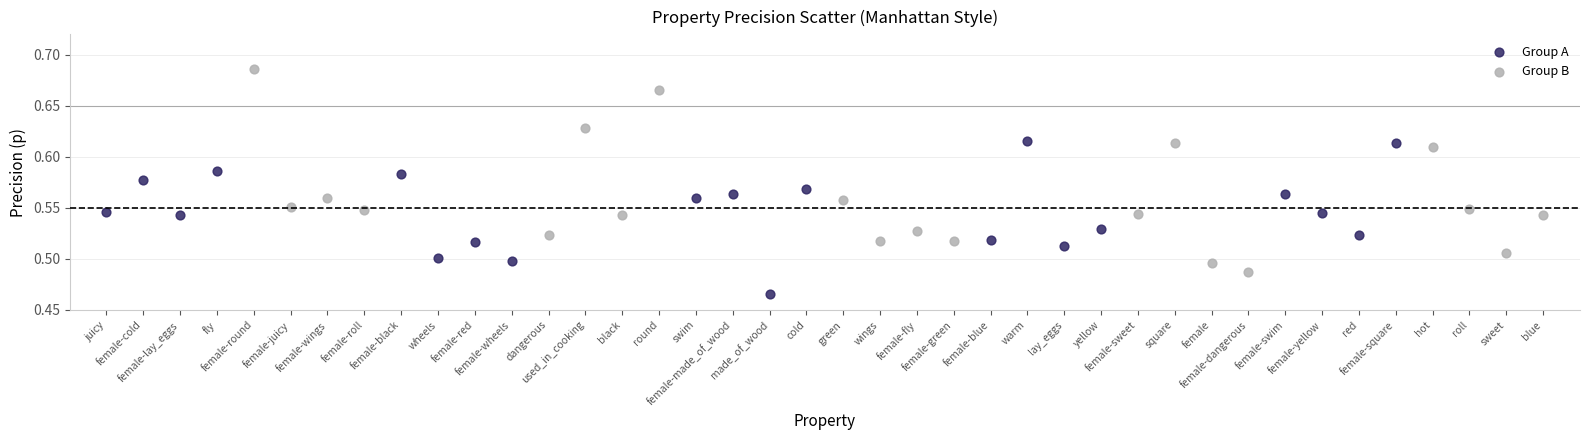

Which series has the widest spread of Y values?

Group B